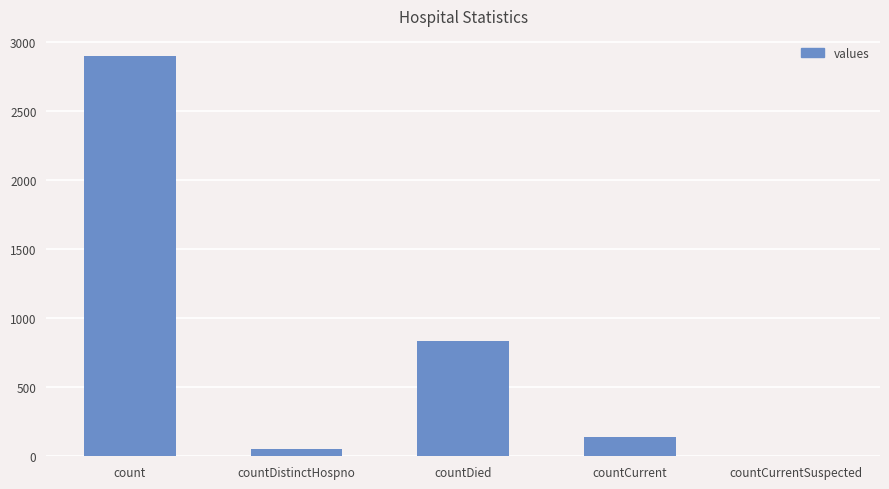

True or false: the data shows 1676 at count.

False